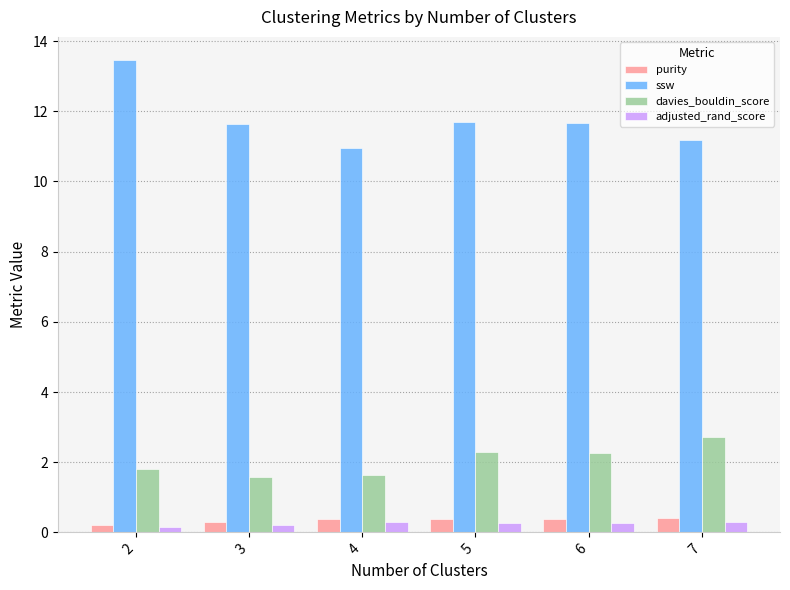

Where does the davies_bouldin_score series first go above 2?

5